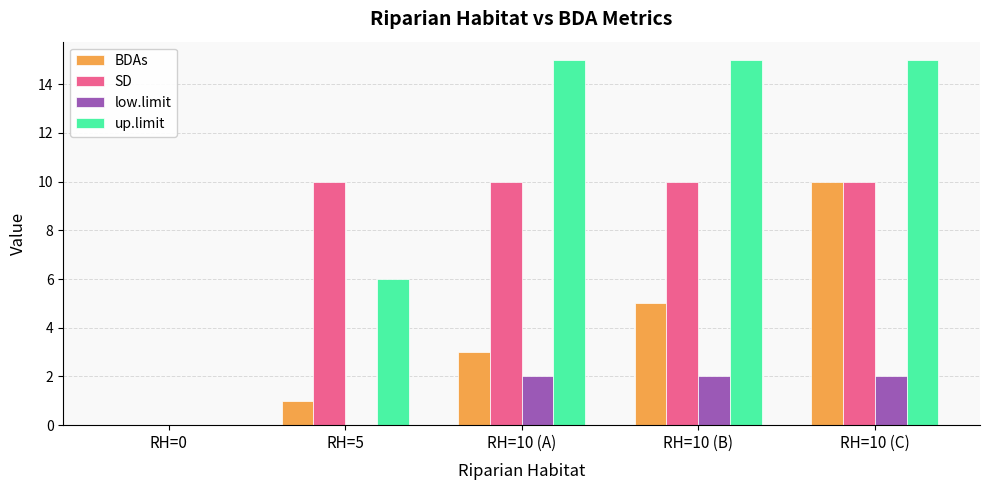

How many values in SD are above zero?

4